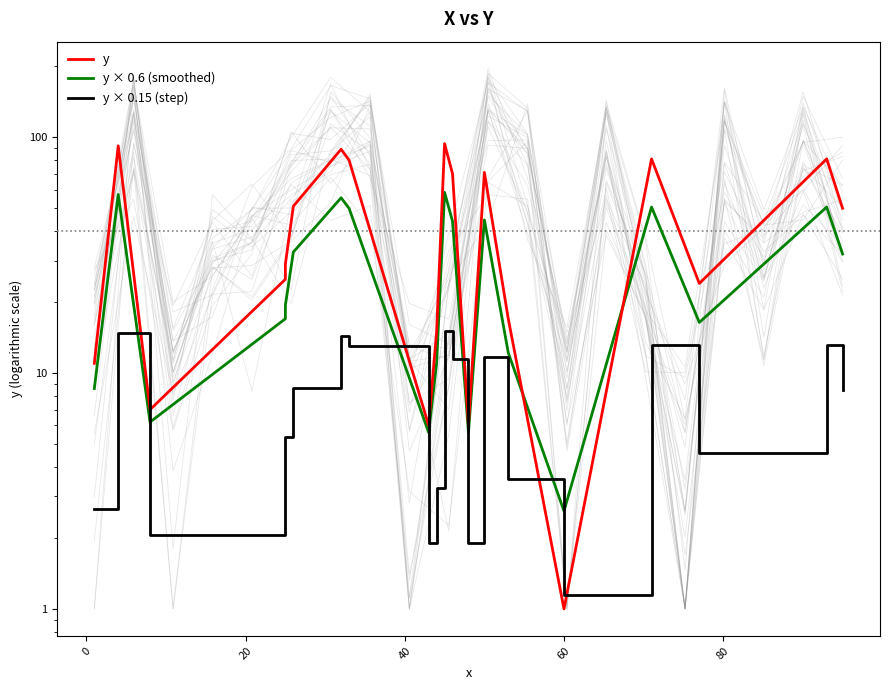

How many times do y and y × 0.15 (step) cross each other?

2